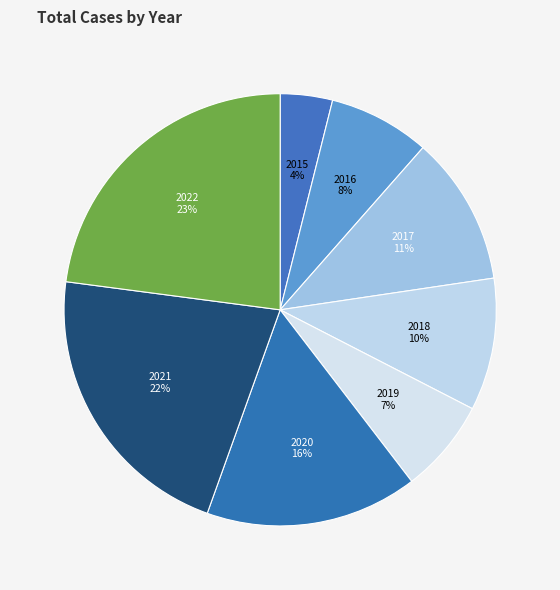

The 2021 slice represents 16% of the pie. True or false?

False